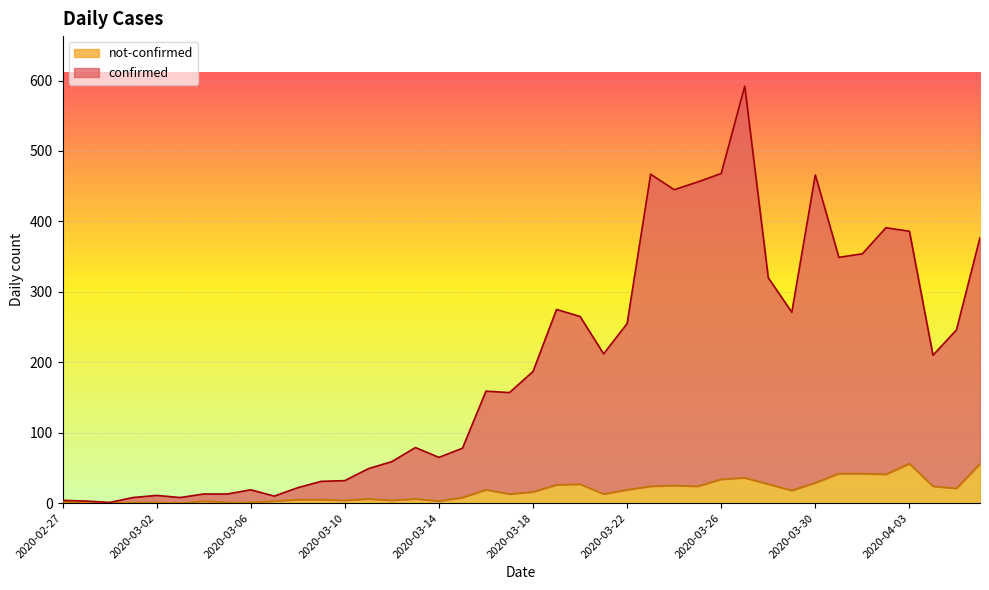

At how many categories does at least one series exceed 482?

1